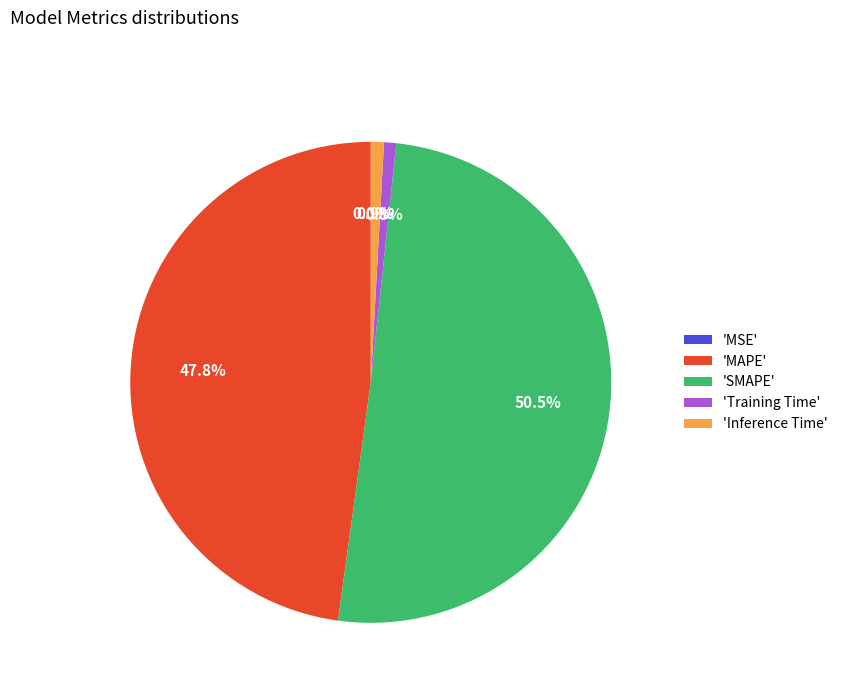

Between 'MAPE' and 'Inference Time', which is larger?

'MAPE'